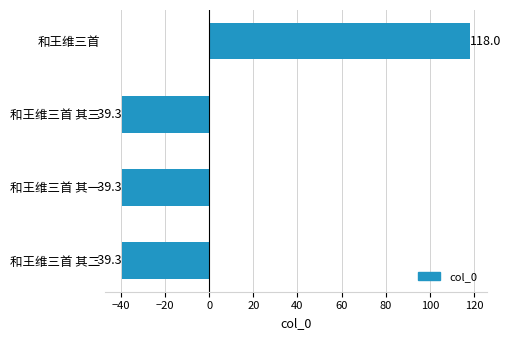

Does the chart contain any negative values?

Yes